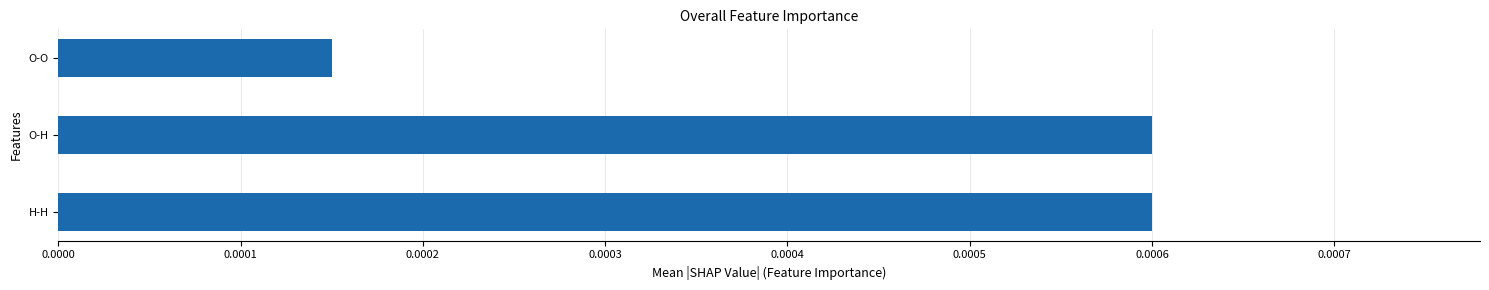

At which label is the value closest to 0?

O-O